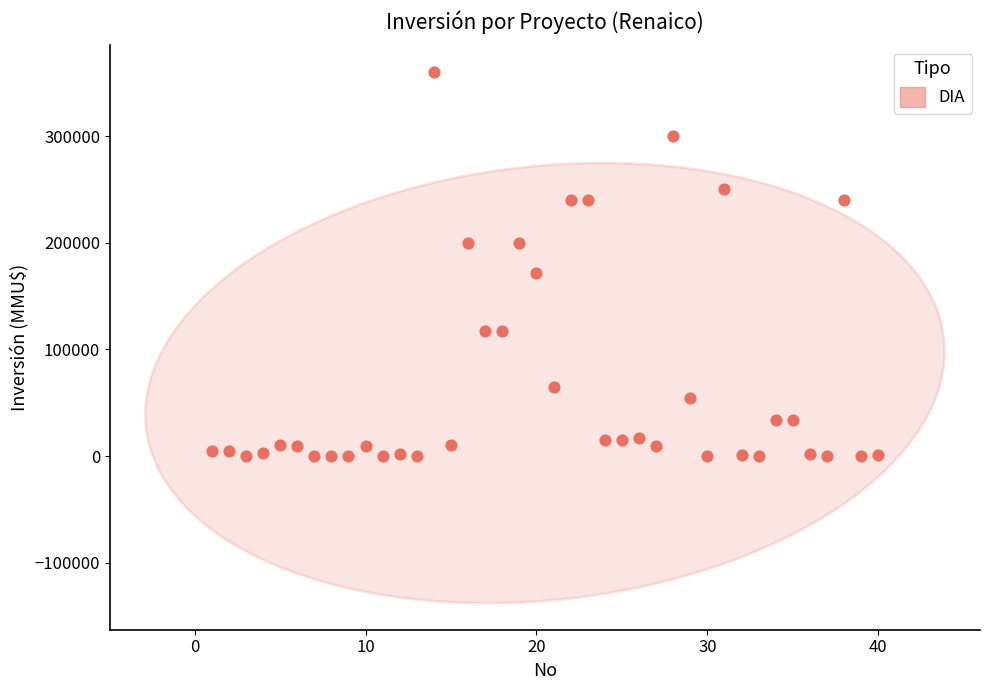

What is the range of X values (max minus min)?

39